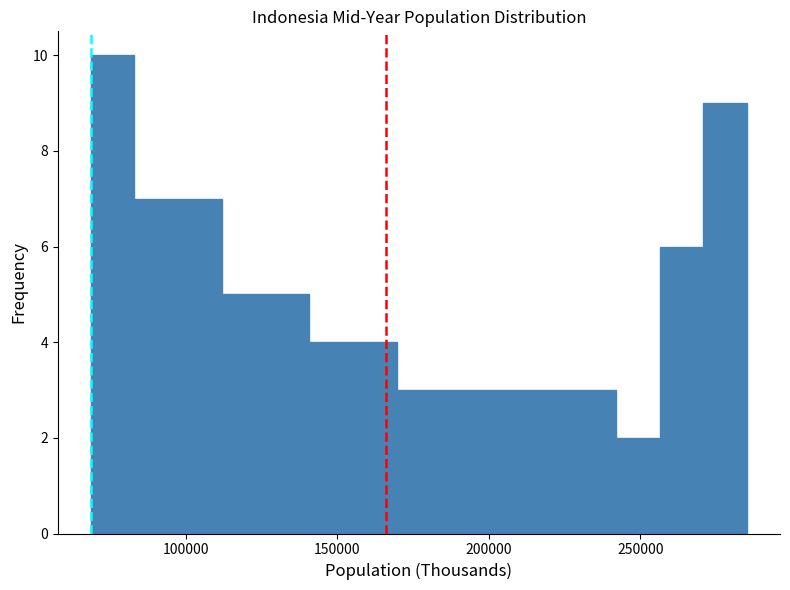

Read against the x-axis, roughly where is the centre of the tallest bar?

75000